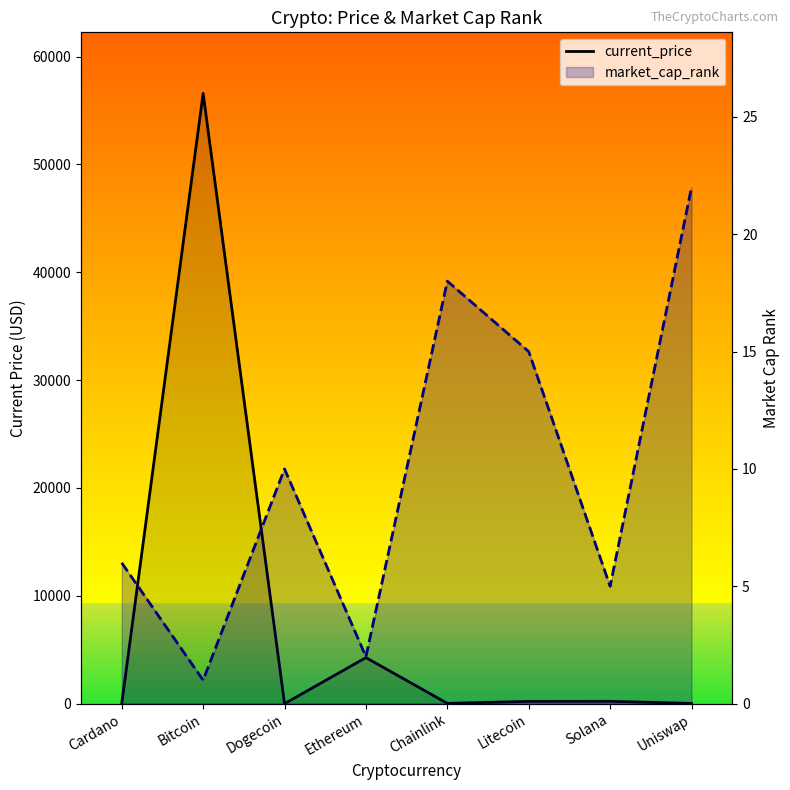

True or false: market_cap_rank has a value of 18.0 at Chainlink.

True